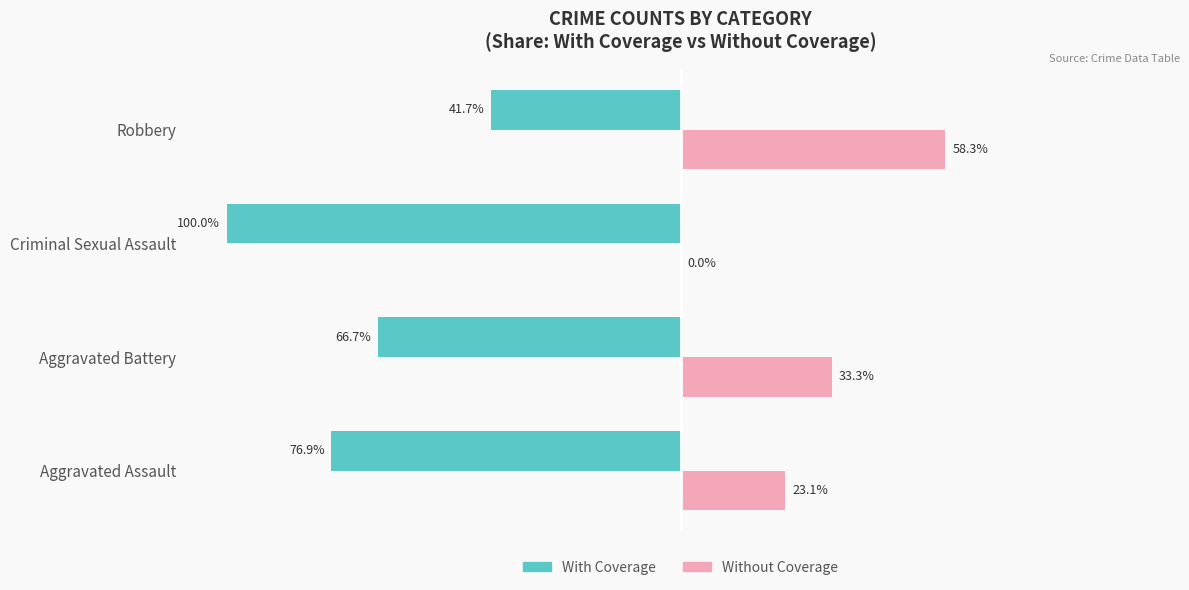

At which category is the sum across all series the highest?

Robbery